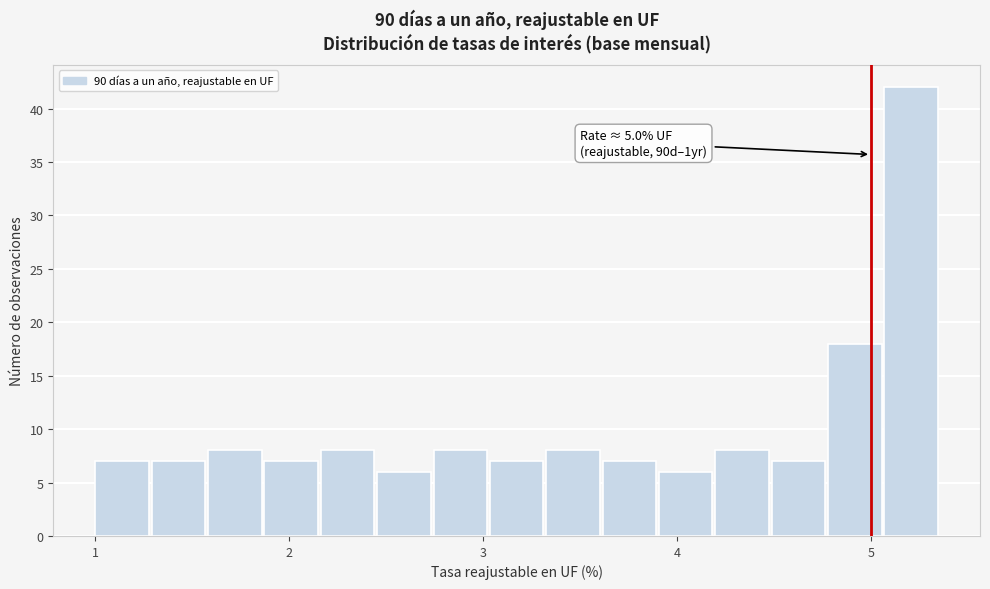

Read against the x-axis, roughly where is the centre of the tallest bar?

5.2